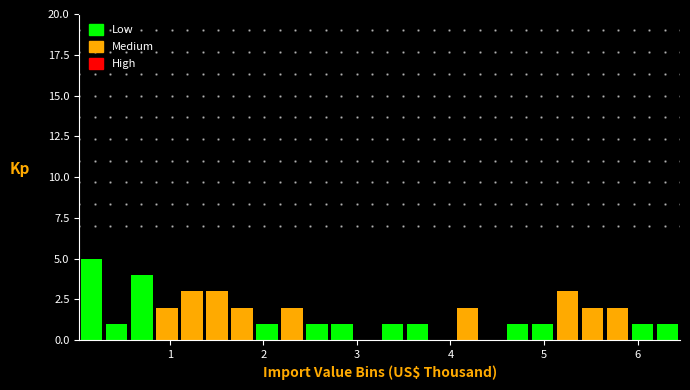

Around what value on the x-axis is the tallest bar? Give the approximate position of its centre, as read against the axis.

0.2